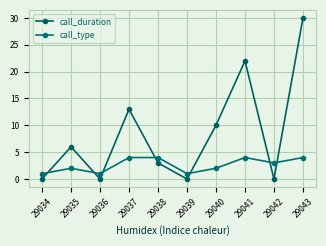

True or false: call_type has more than 1 points higher than both neighbors.

True